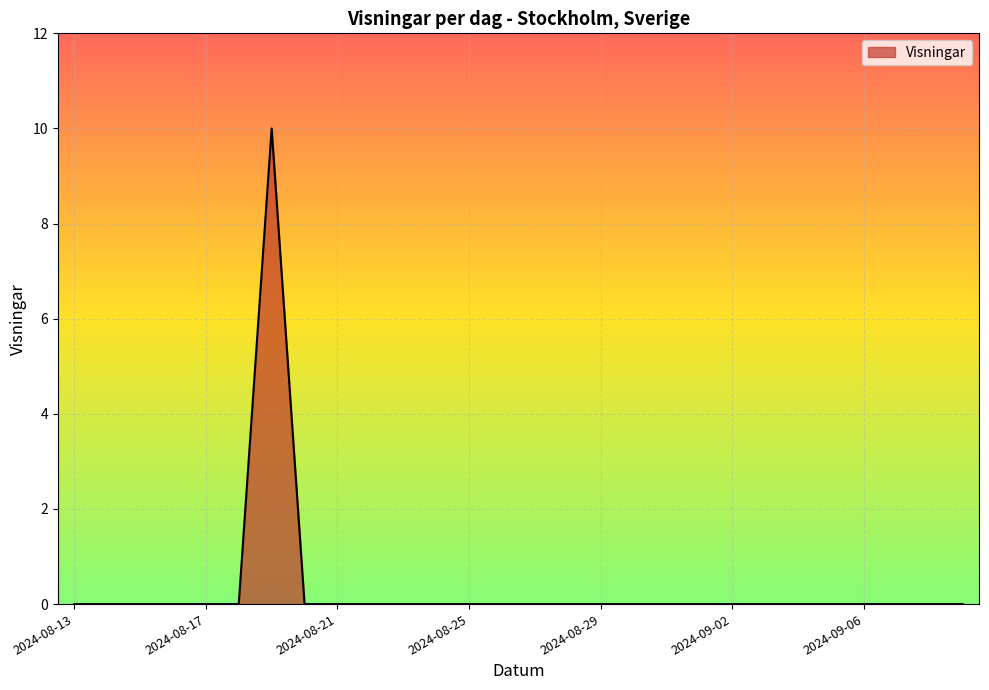

What is the difference between the maximum and minimum values?

10